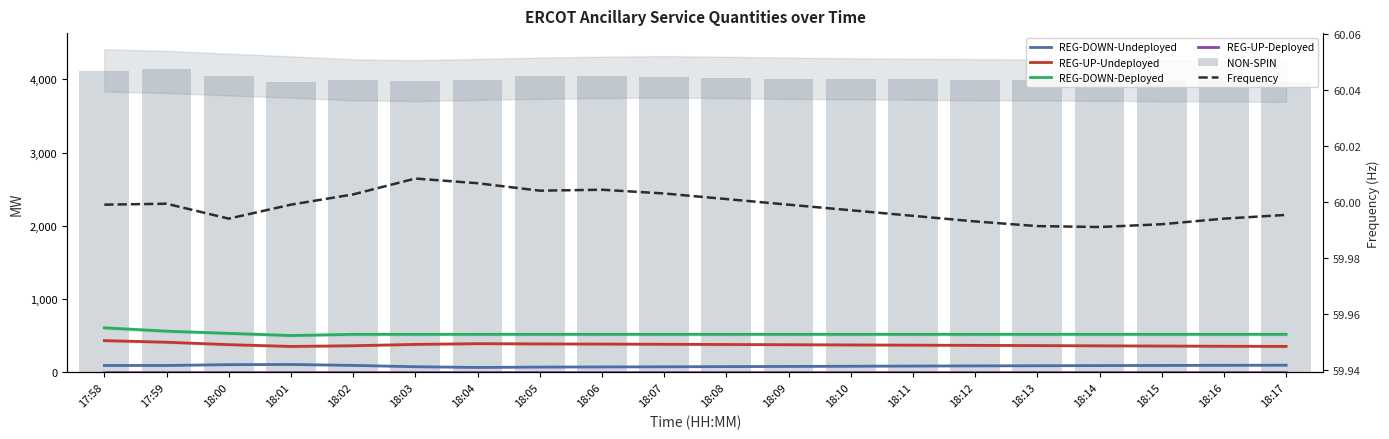

What are all the series names shown in the legend?

REG-DOWN-Undeployed, REG-UP-Undeployed, REG-DOWN-Deployed, REG-UP-Deployed, NON-SPIN, Frequency